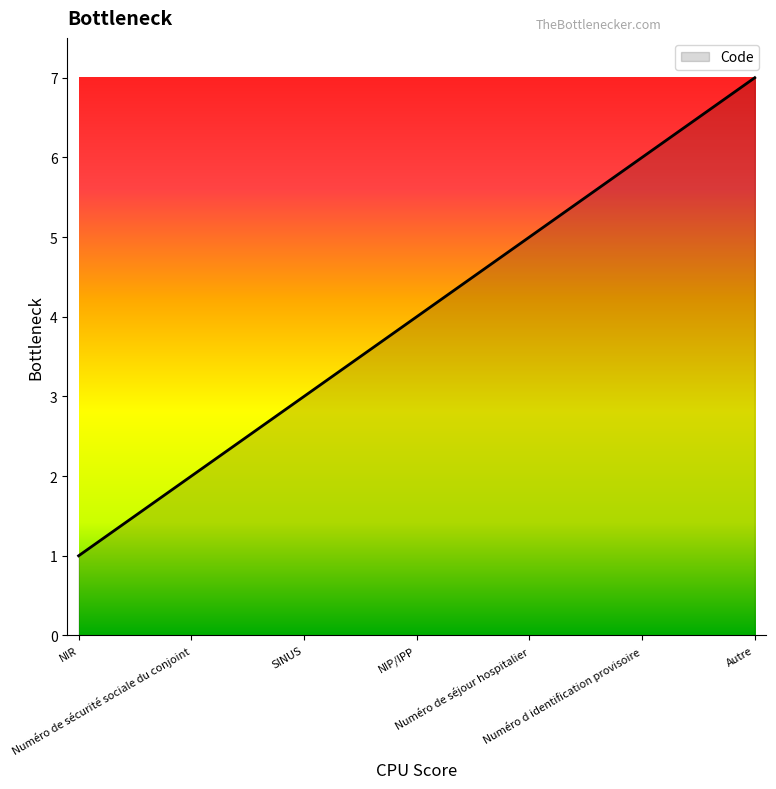

Reading right to left, transcribe all the data shown in this chart.

Autre=7	Numéro d identification provisoire=6	Numéro de séjour hospitalier=5	NIP/IPP=4	SINUS=3	Numéro de sécurité sociale du conjoint=2	NIR=1